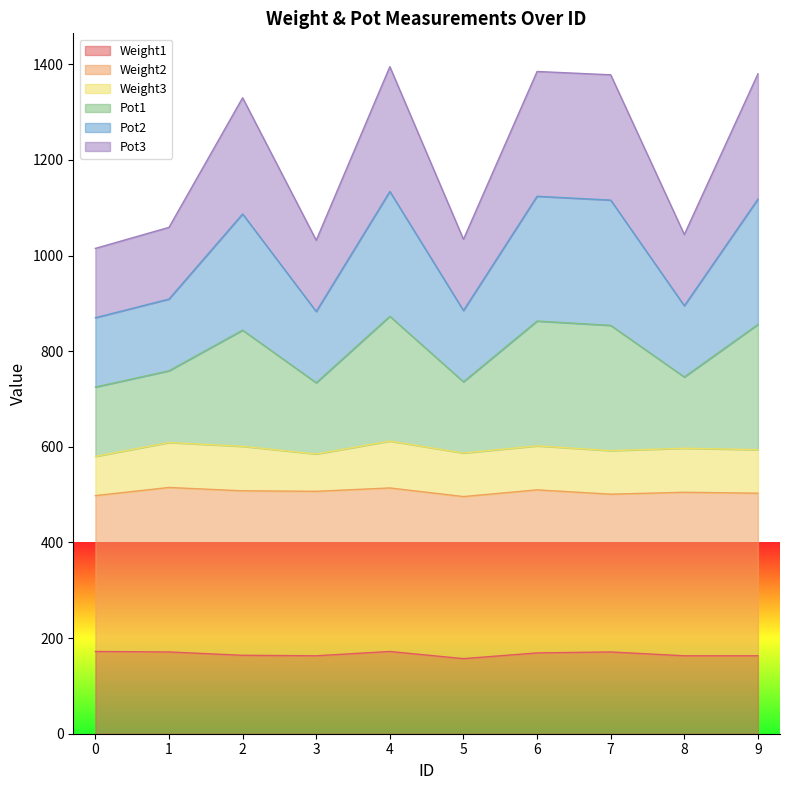

Where is the first local minimum for Pot3?

3